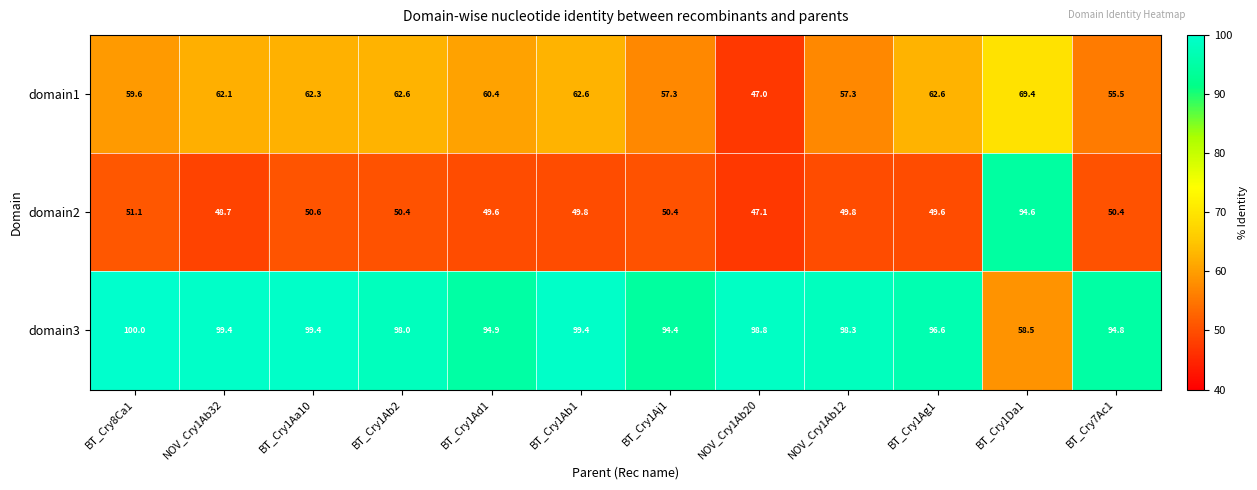

The value of domain1 at BT_Cry1Ad1 is 60.4. True or false?

True